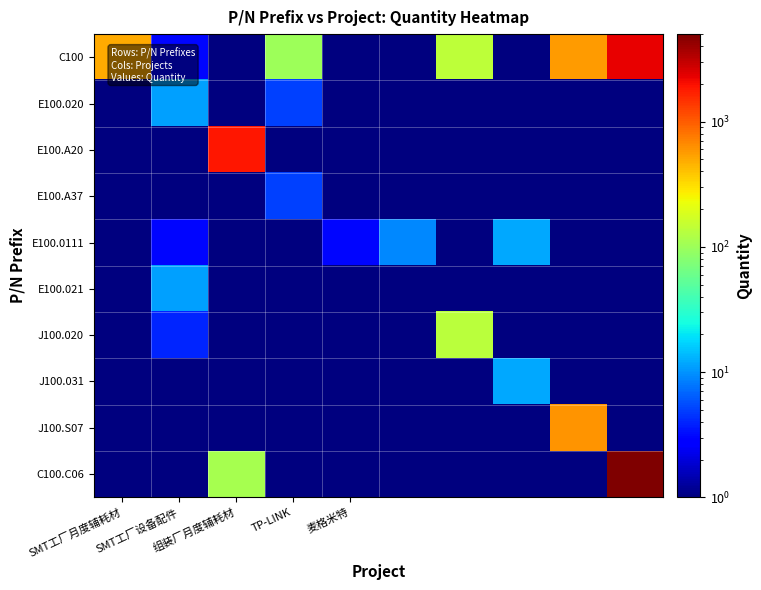

At how many categories does at least one series exceed 3694?

1